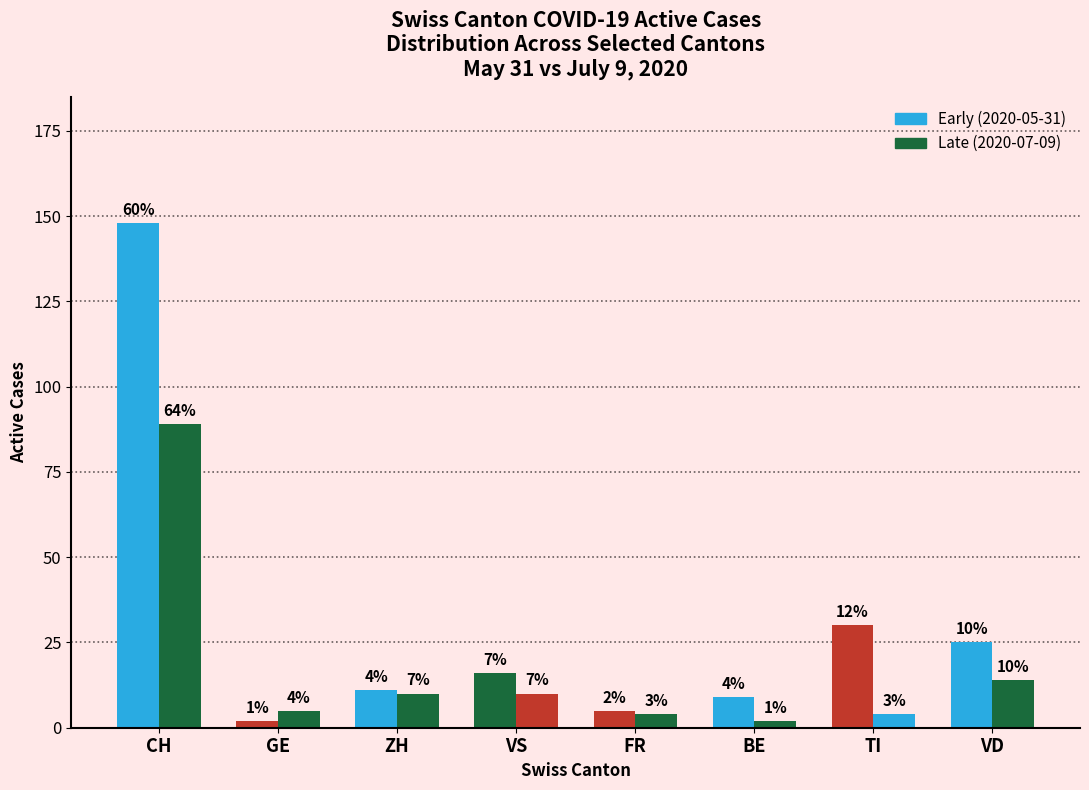

Which has a higher value, CH or TI?

CH